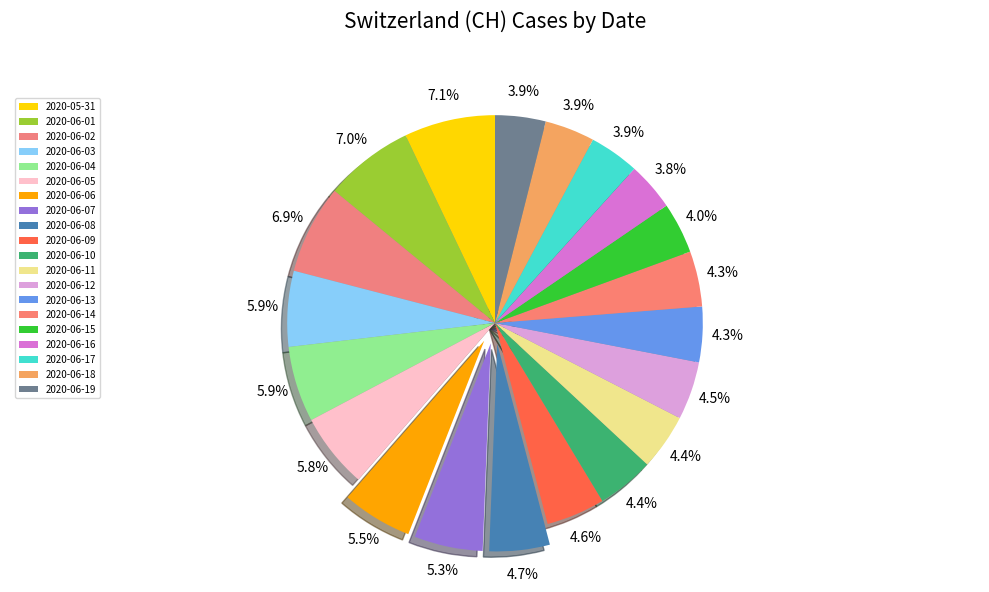

Is there a majority slice in this chart?

No